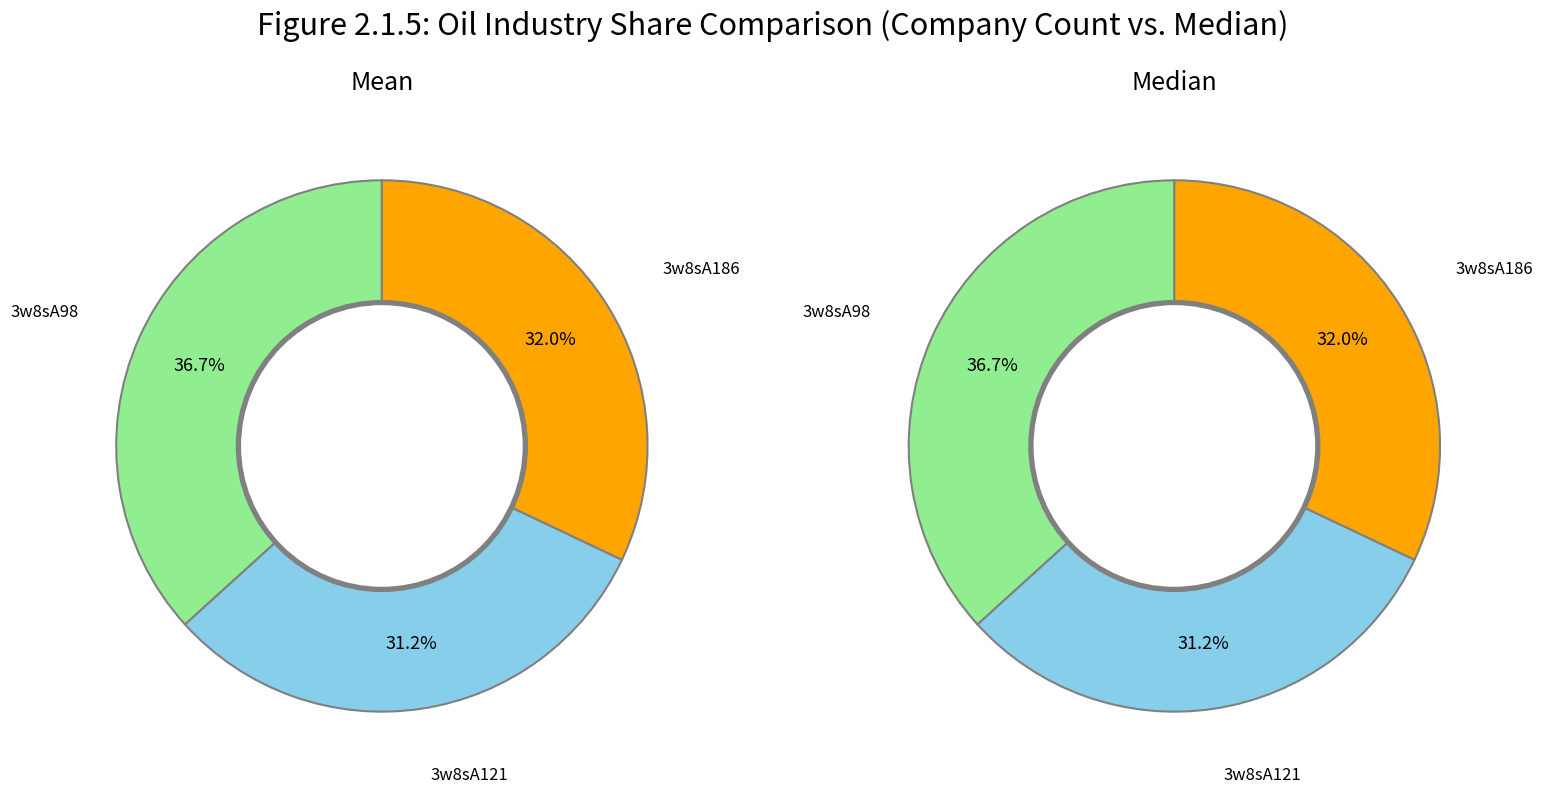

Rank the categories by value from highest to lowest.

3w8sA98, 3w8sA186, 3w8sA121